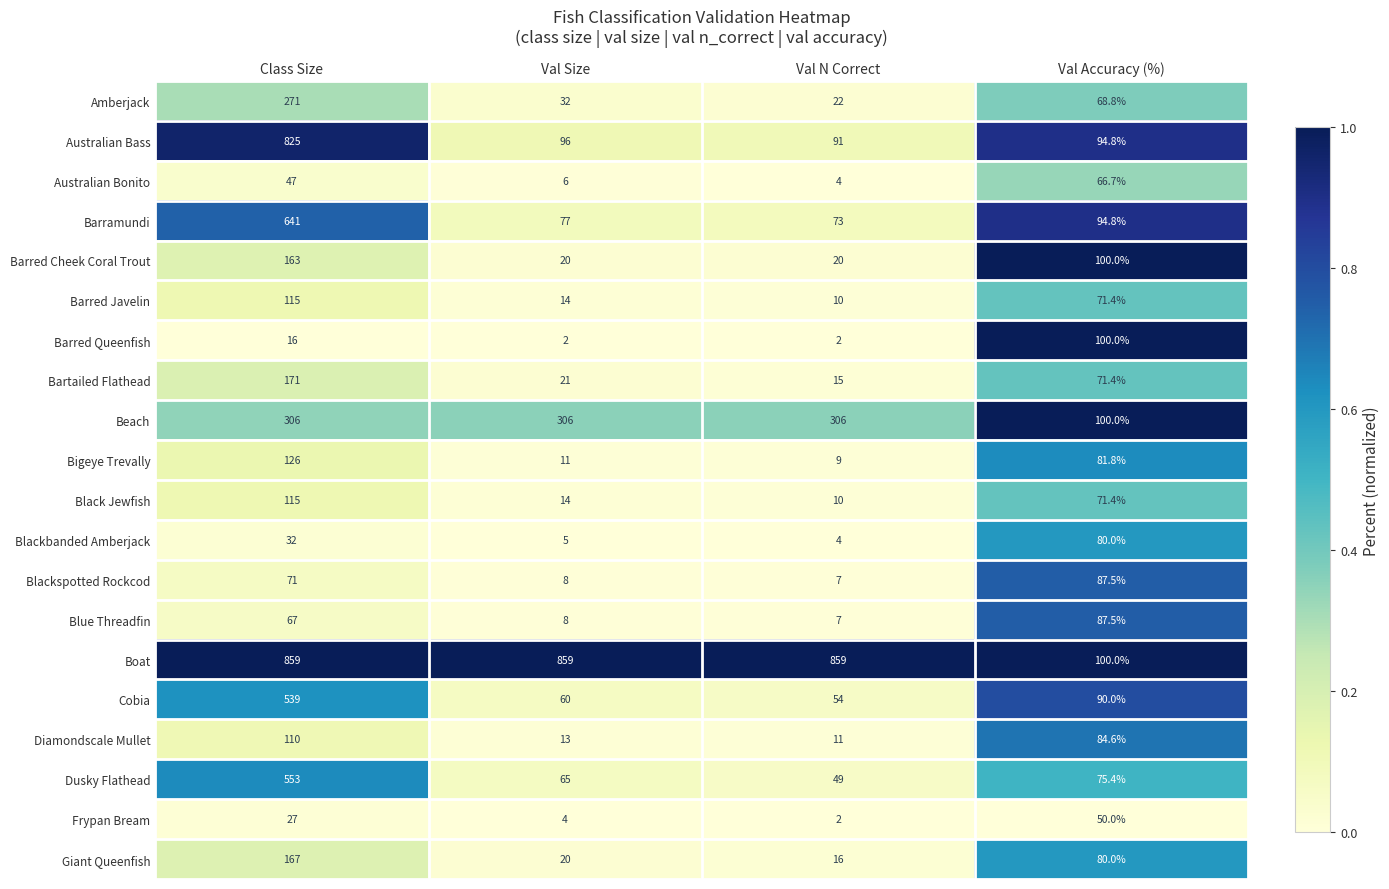

Which series has the largest range (max minus min)?

Boat